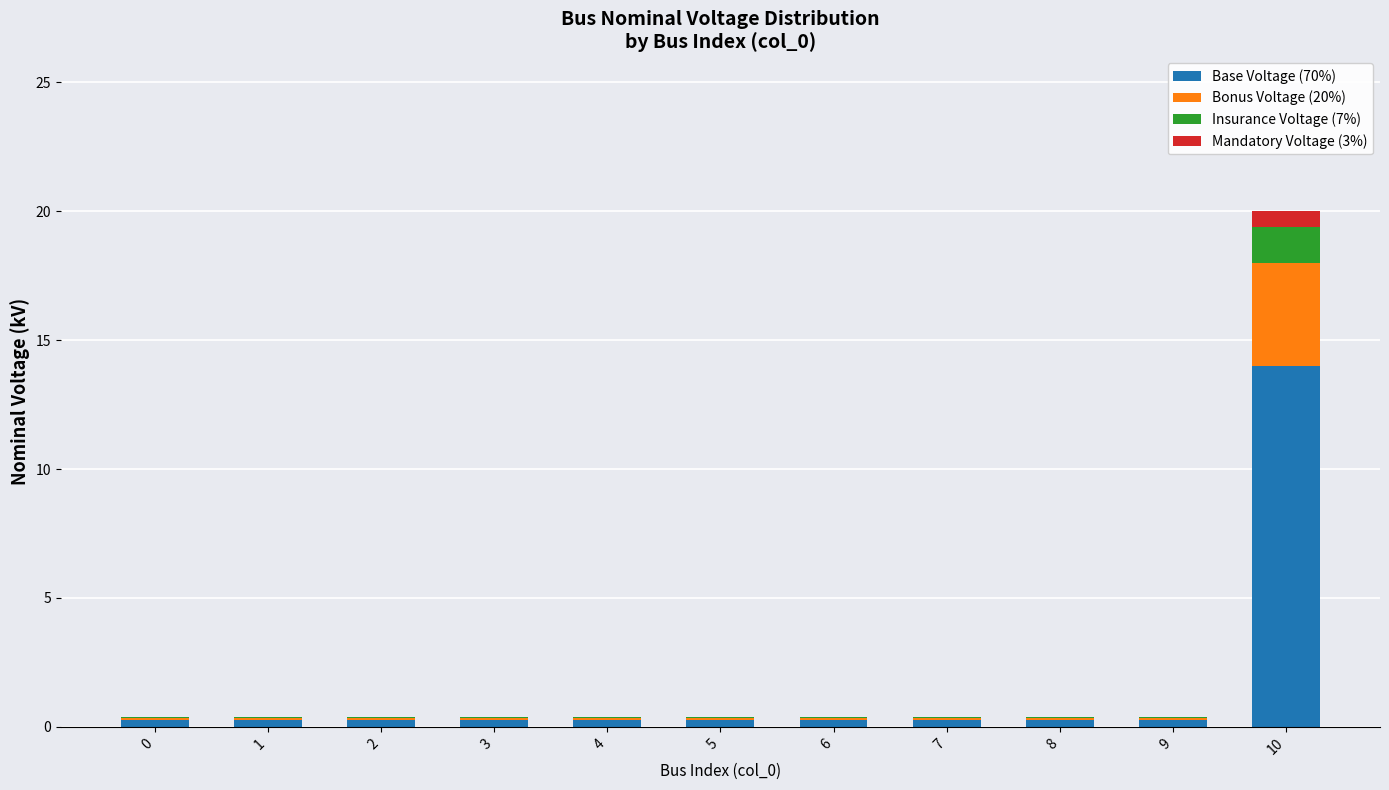

At which category is the sum across all series the highest?

10